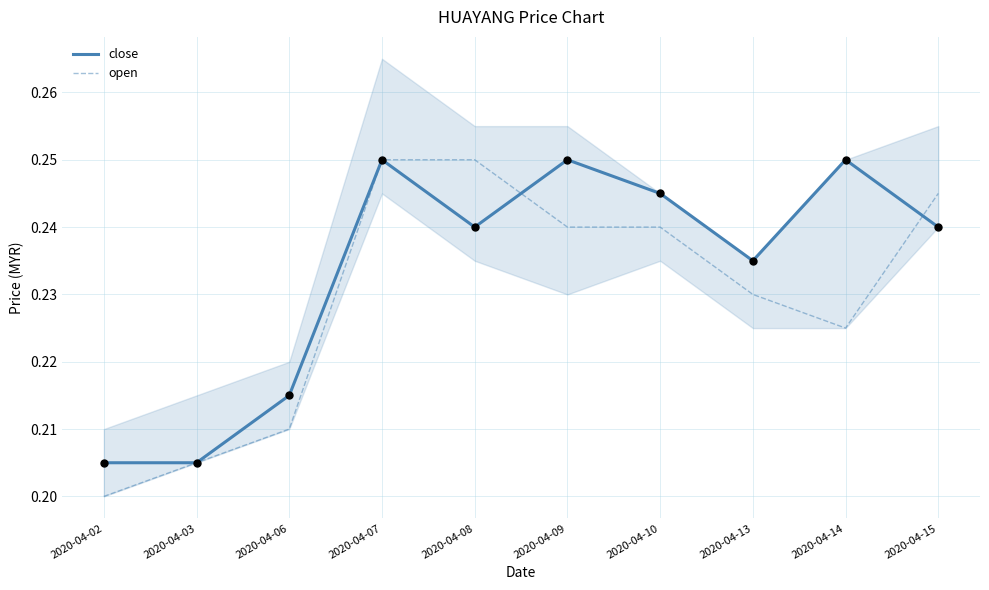

What is the total value across all series at 2020-04-13?

0.5